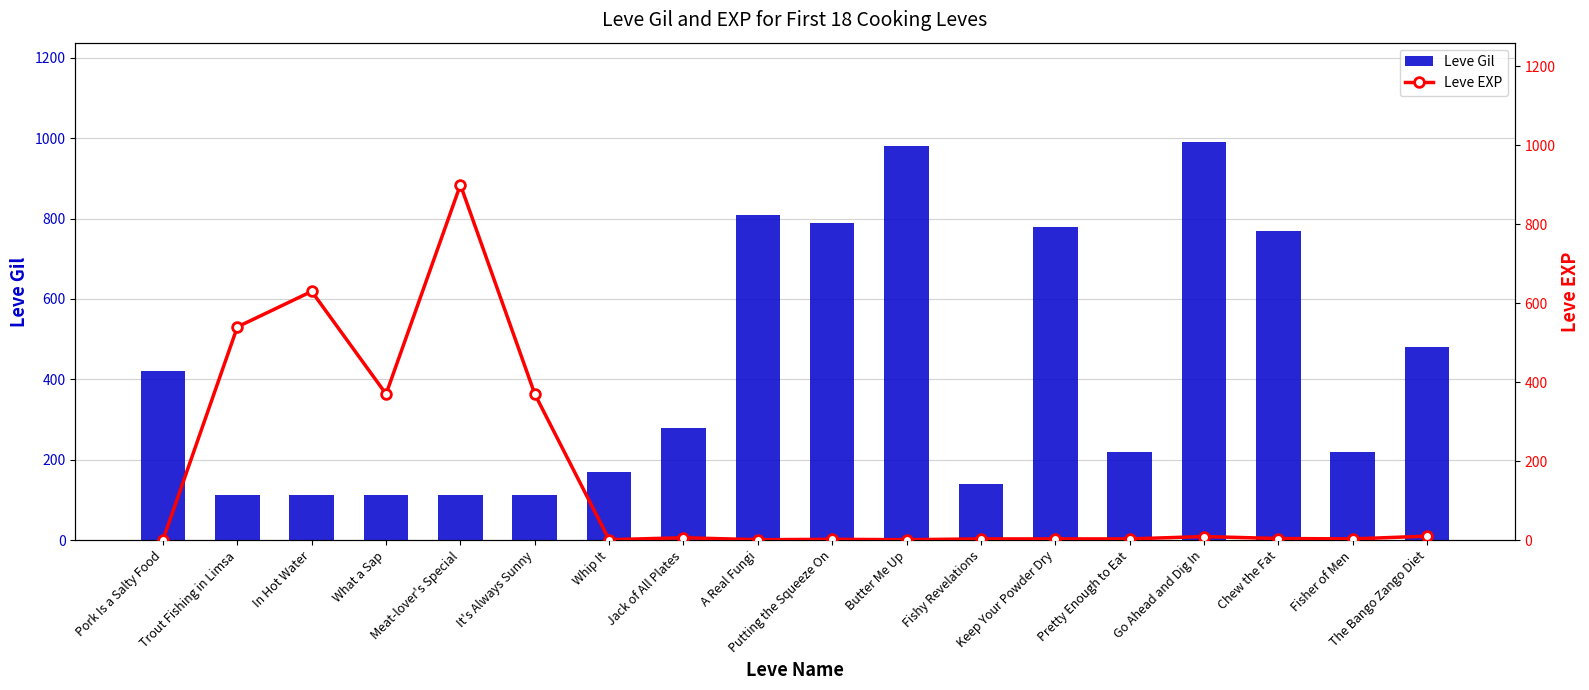

At which category does the chart reach its peak across all series?

Go Ahead and Dig In